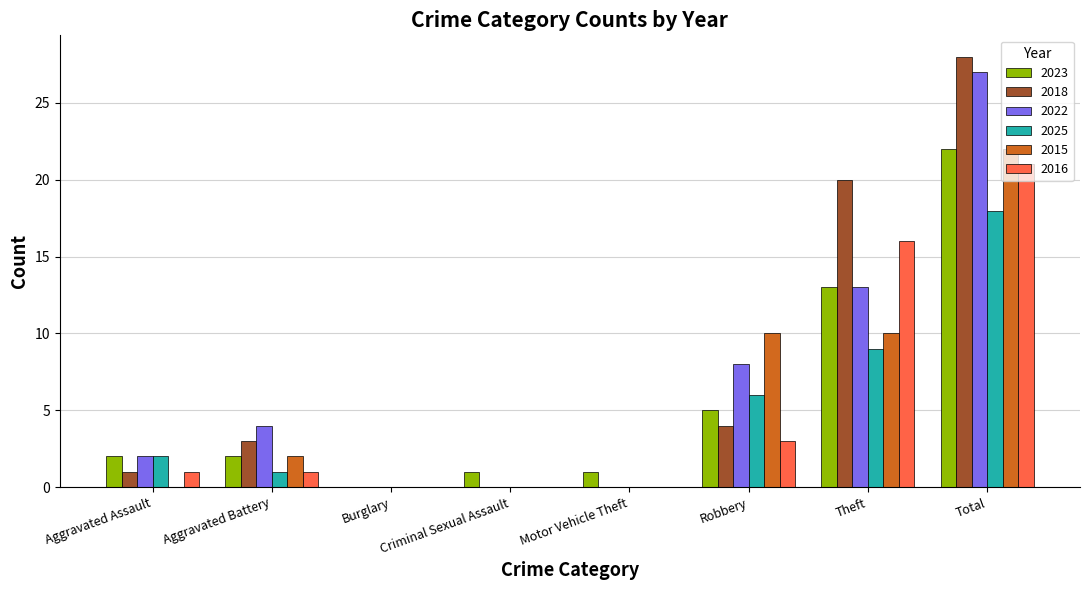

The 2016 series shows 1 at Aggravated Assault. True or false?

True